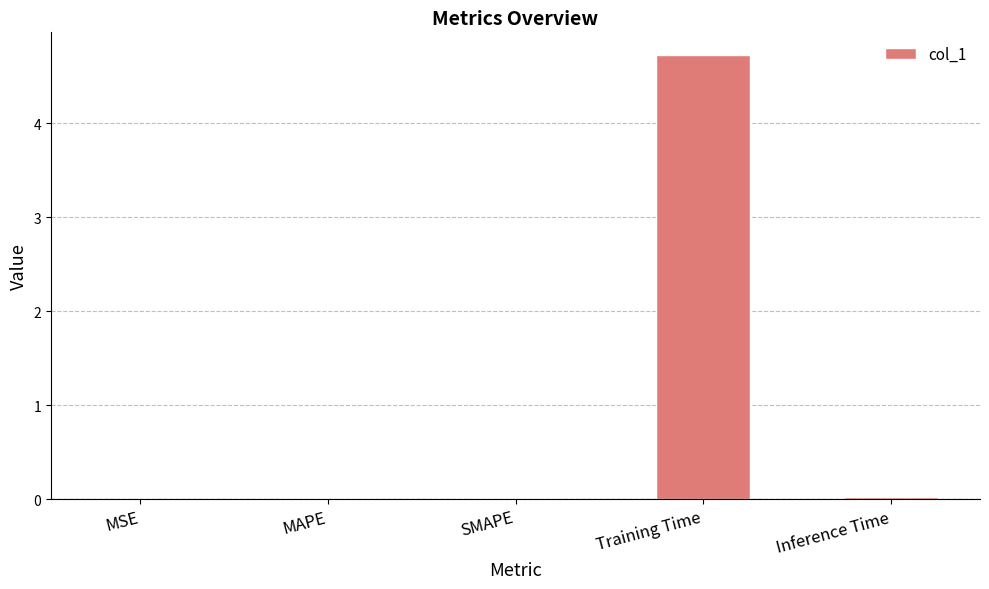

The chart shows a value of 0.0 at MSE. True or false?

True